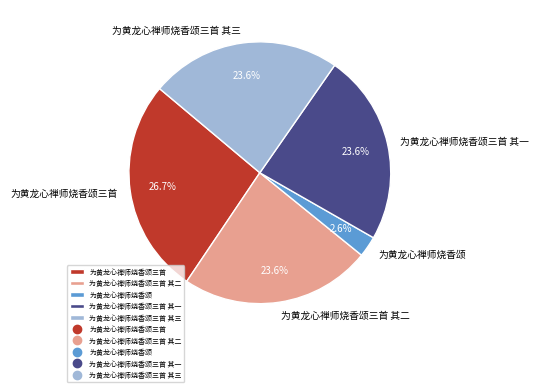

To the nearest percent, what is the combined percentage of 为黄龙心禅师烧香颂三首 其二 and 为黄龙心禅师烧香颂三首 其三?

47%